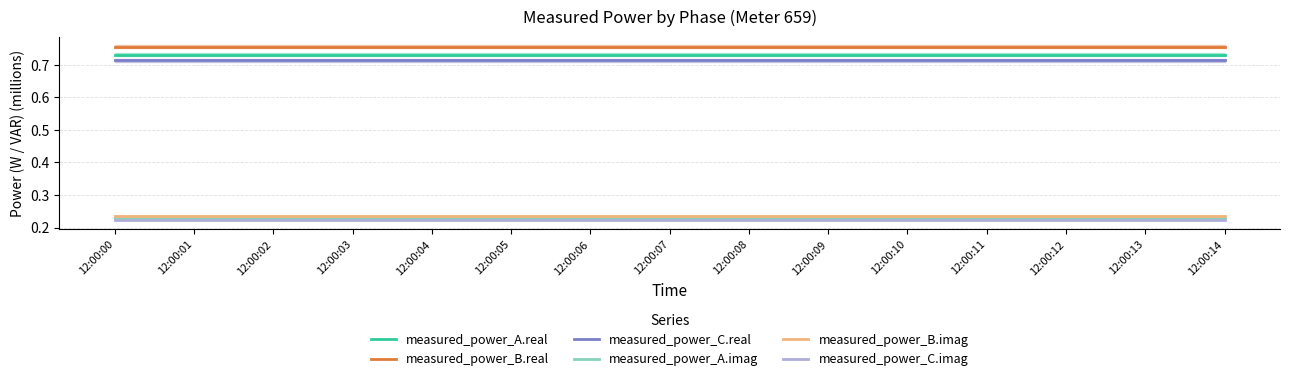

What is the value of the measured_power_C.real point at the 8th from the left?

0.7